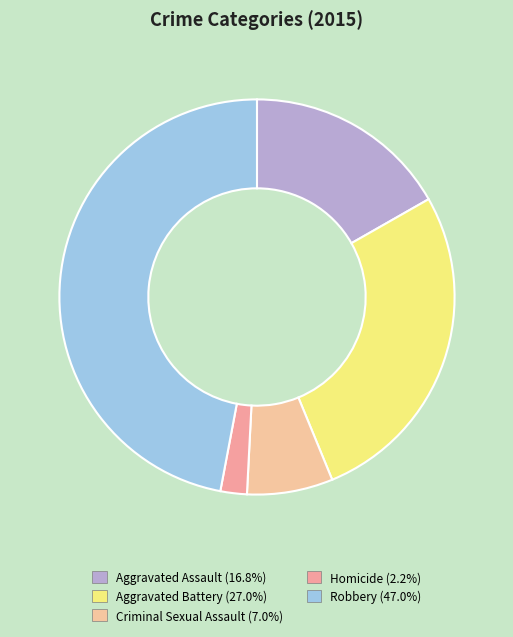

Between Homicide and Robbery, which is larger?

Robbery